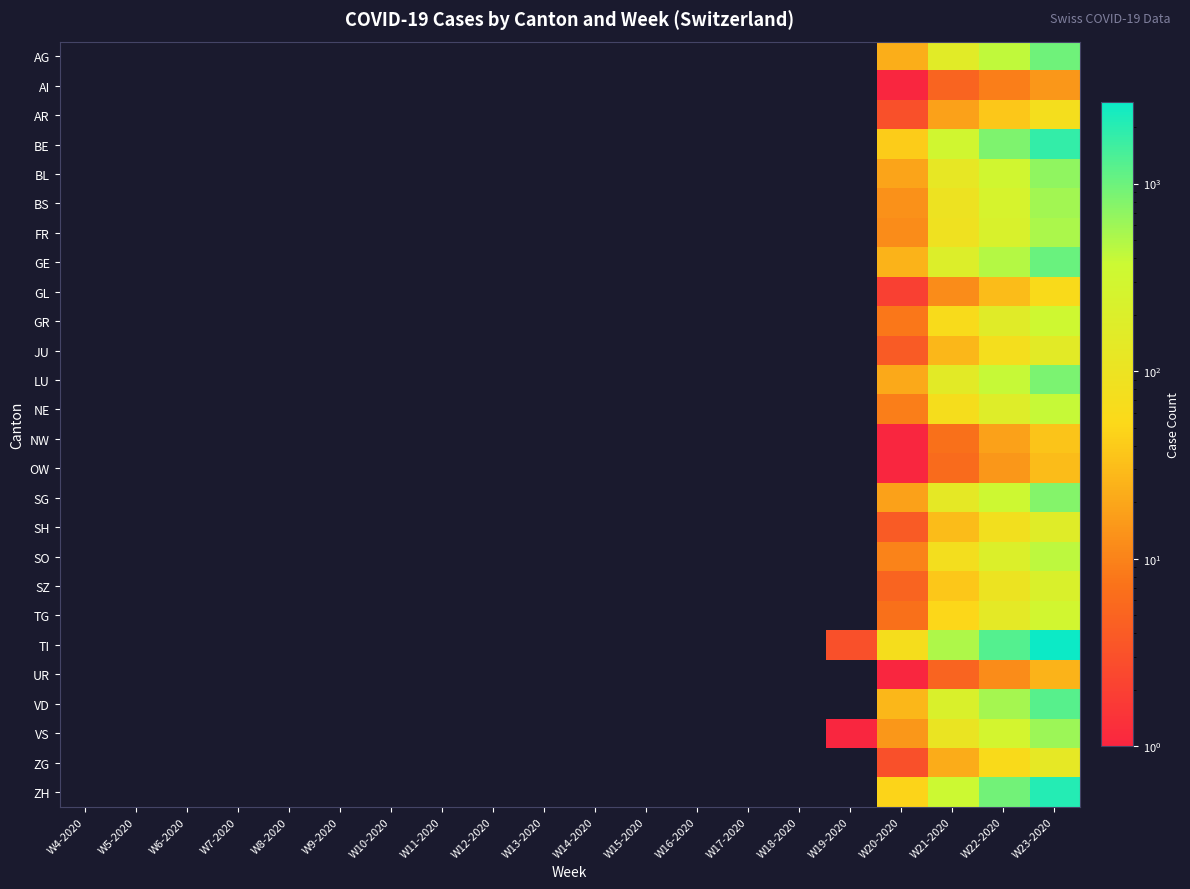

Between W15-2020 and W8-2020, which is larger?

W15-2020